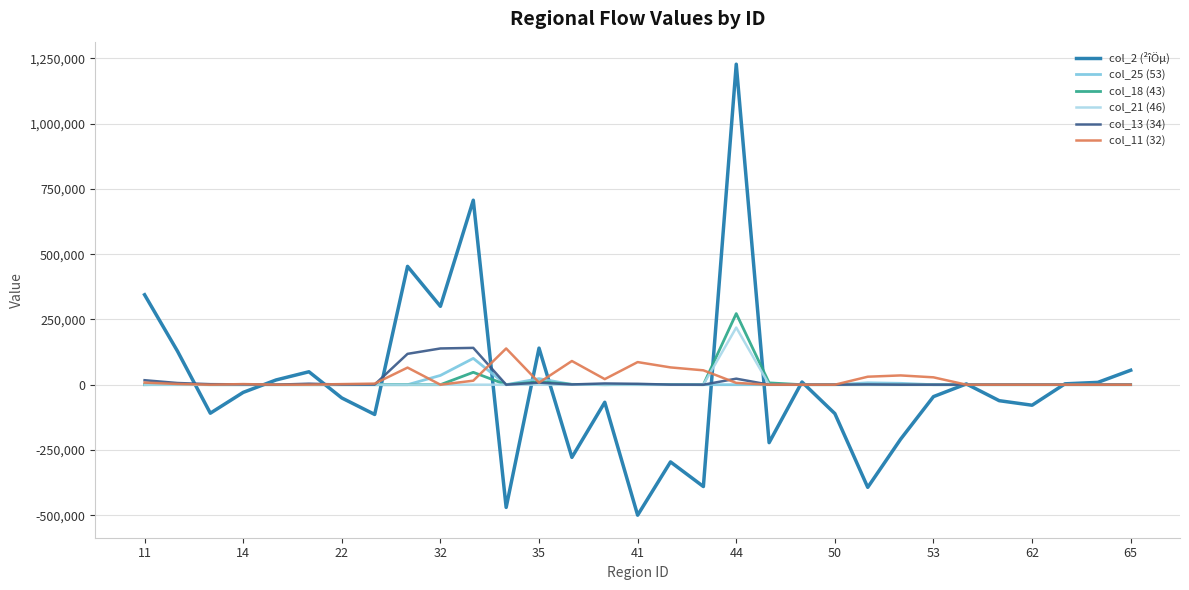

What is the smallest value displayed?

-499884